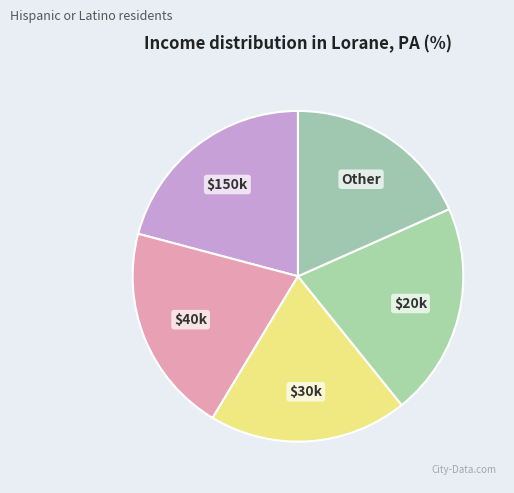

Count the number of slices in the pie.

5